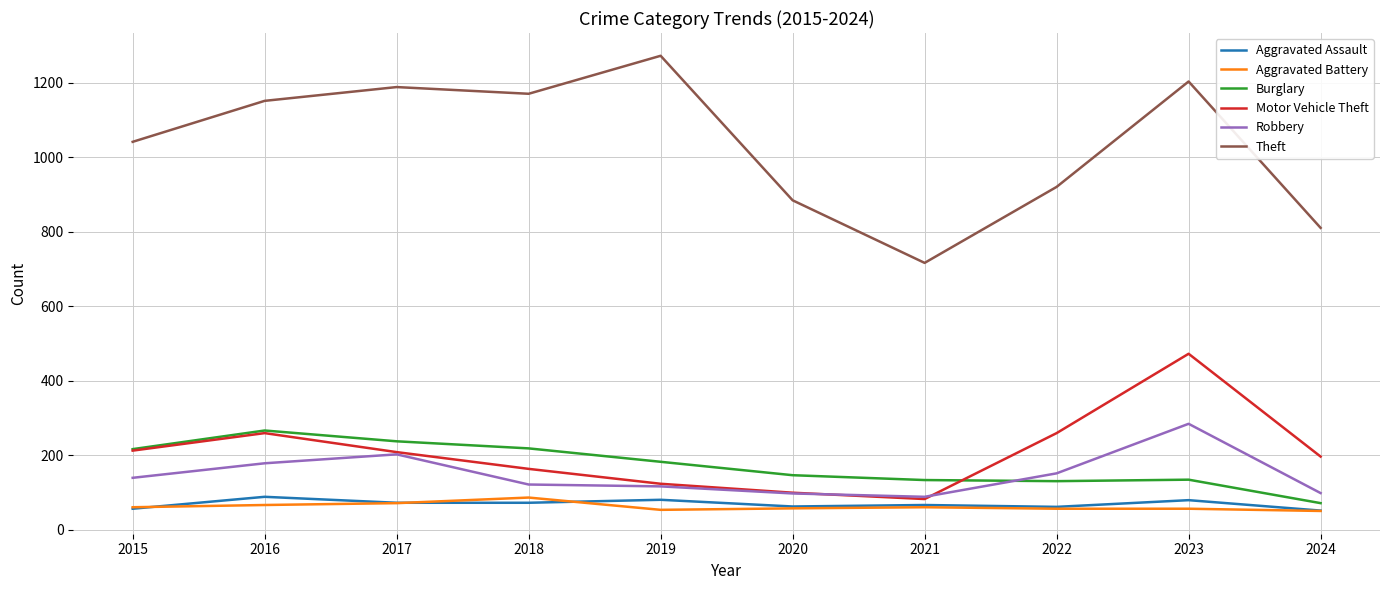

What value does the Motor Vehicle Theft series have at 2023, to the nearest 5?

470